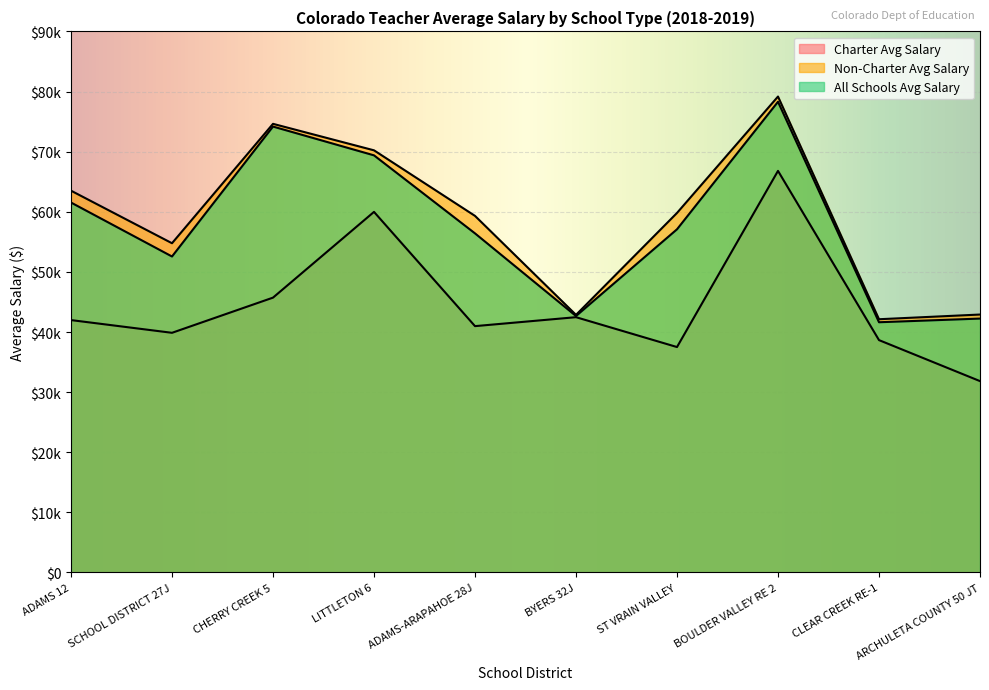

True or false: Non-Charter Avg Salary and Charter Avg Salary intersect in this chart.

False